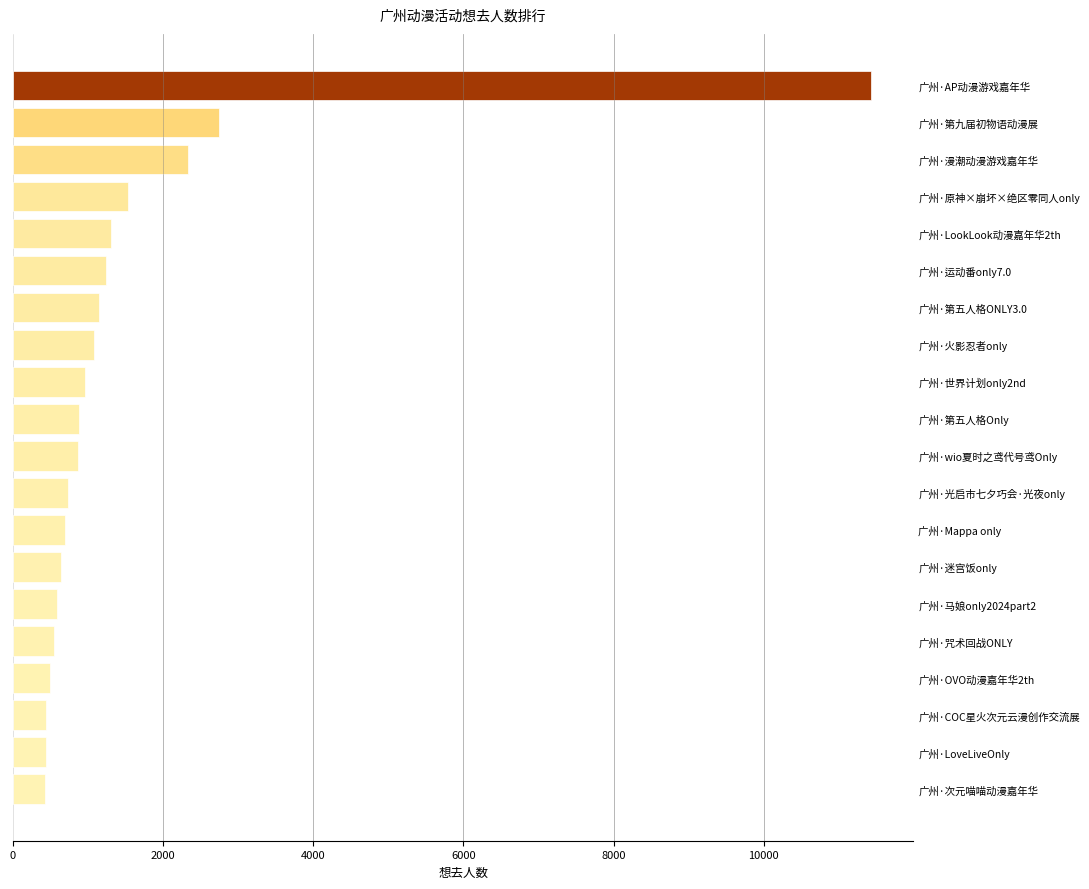

Approximately how many times larger is the value at 广州·LookLook动漫嘉年华2th compared to 广州·第九届初物语动漫展?

0.5